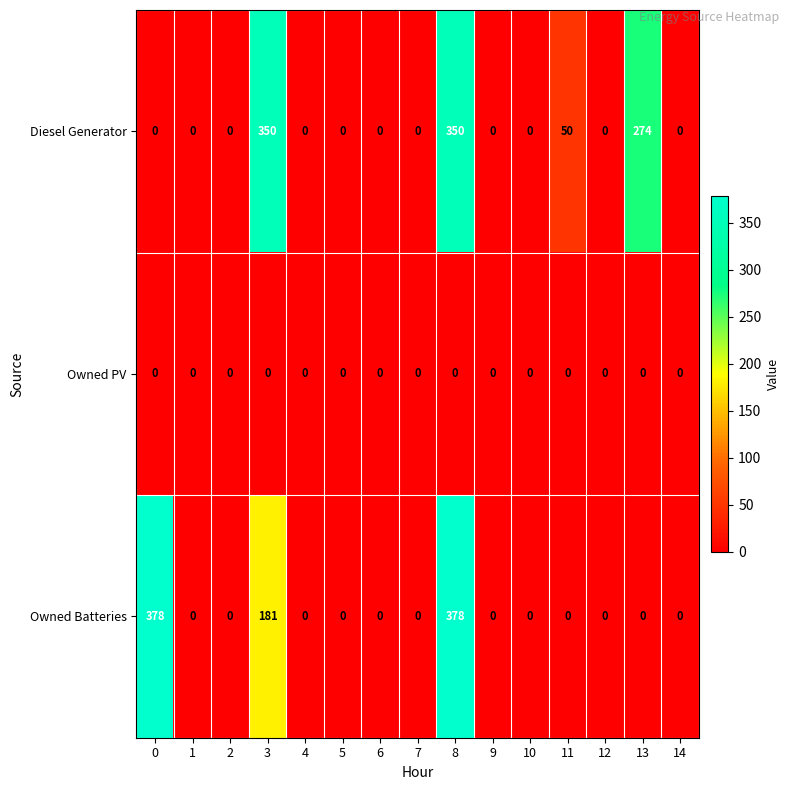

The Owned Batteries series shows -122 at 7. True or false?

False